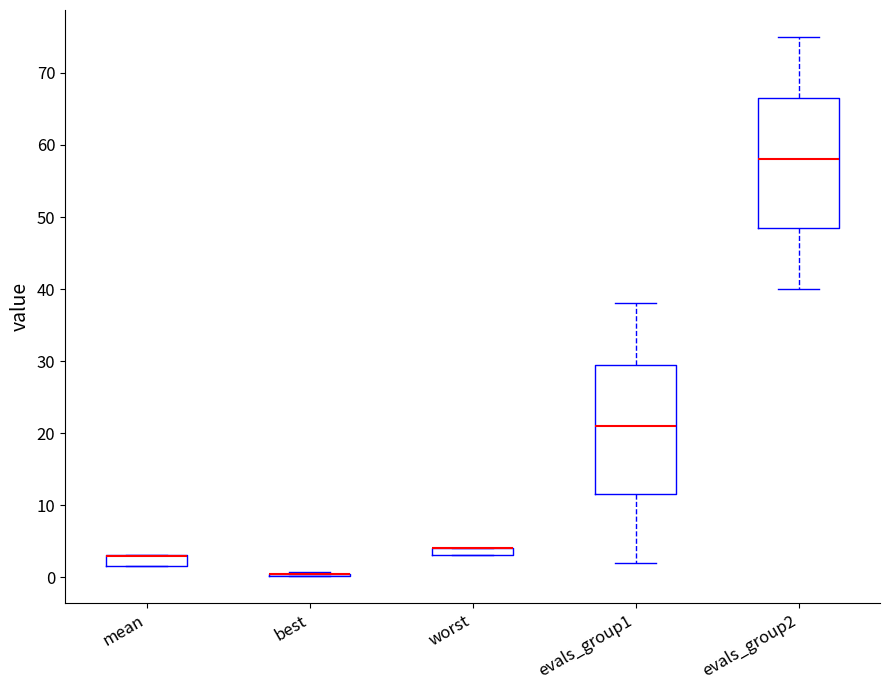

Where is the lower edge of the box for worst on the y-axis? The values are not printed on the chart, so give them approximately, as read against the axis.

3